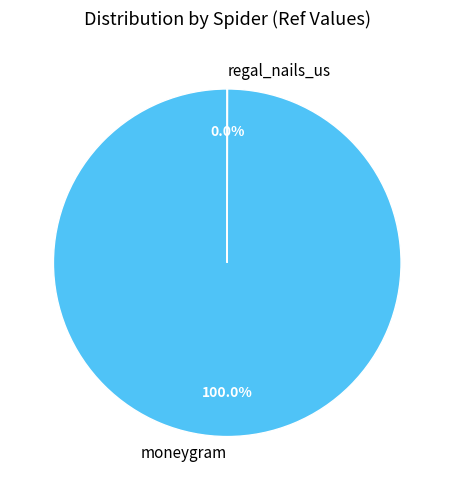

Is moneygram the majority of the pie?

Yes